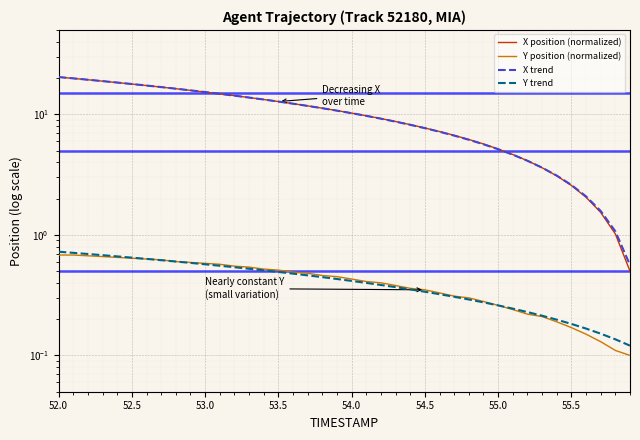

What is the smallest value displayed?

0.1